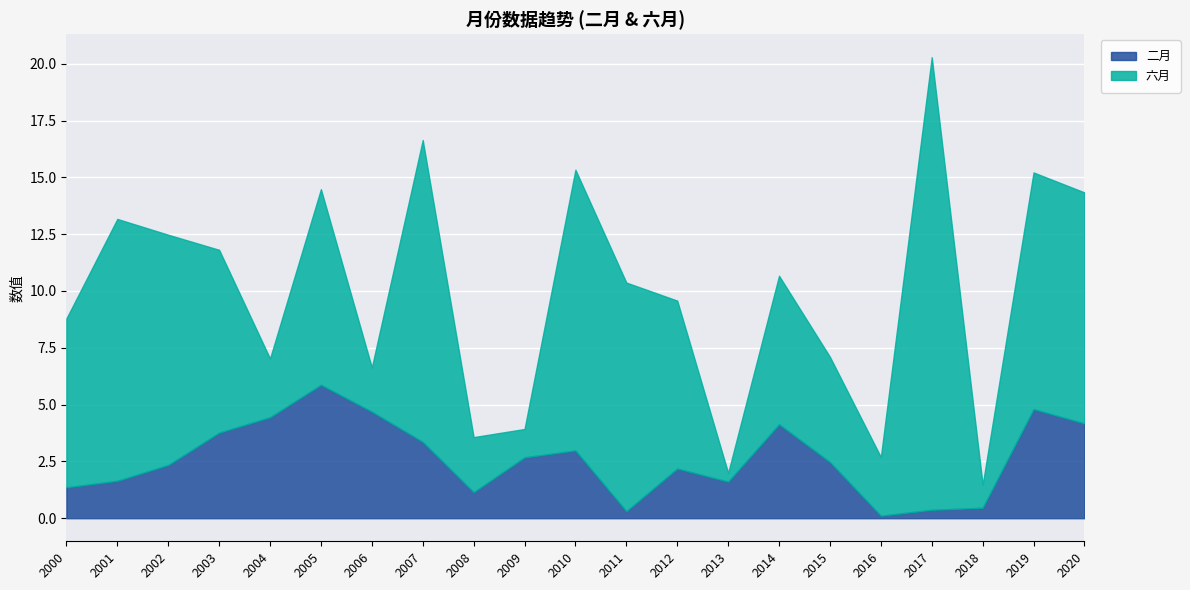

What are all the series names shown in the legend?

二月, 六月